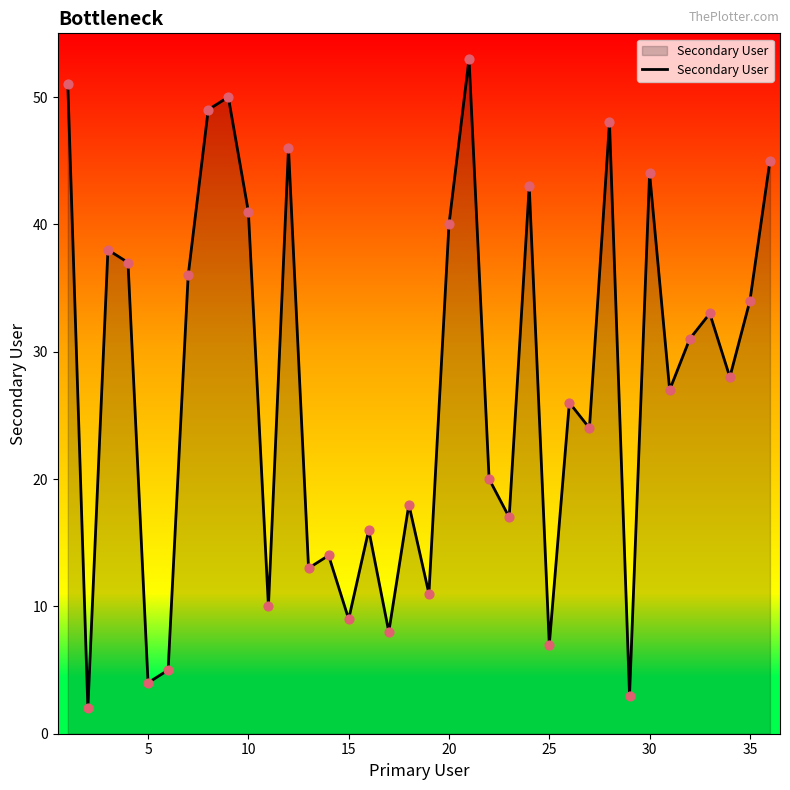

What is the maximum value shown in the chart?

53